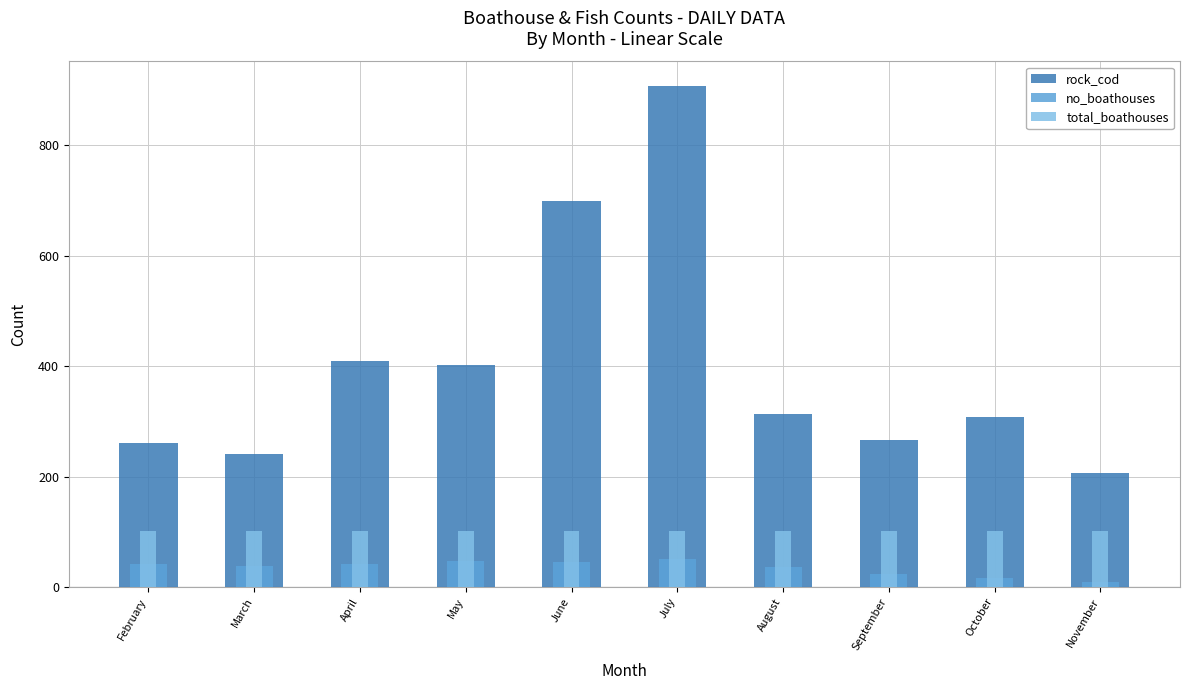

What is the sum of the rock_cod values at May and June?

1100